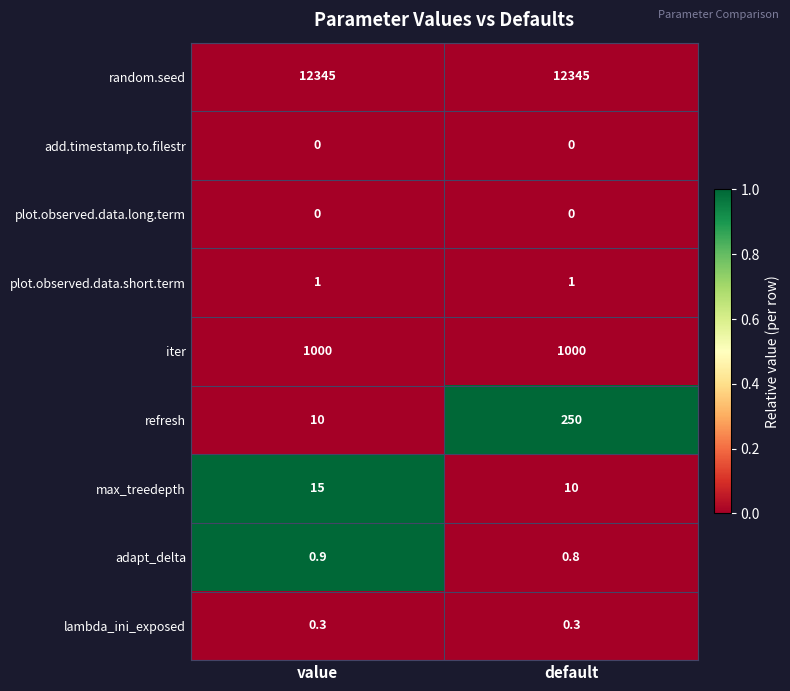

Count the number of categories in the chart.

2